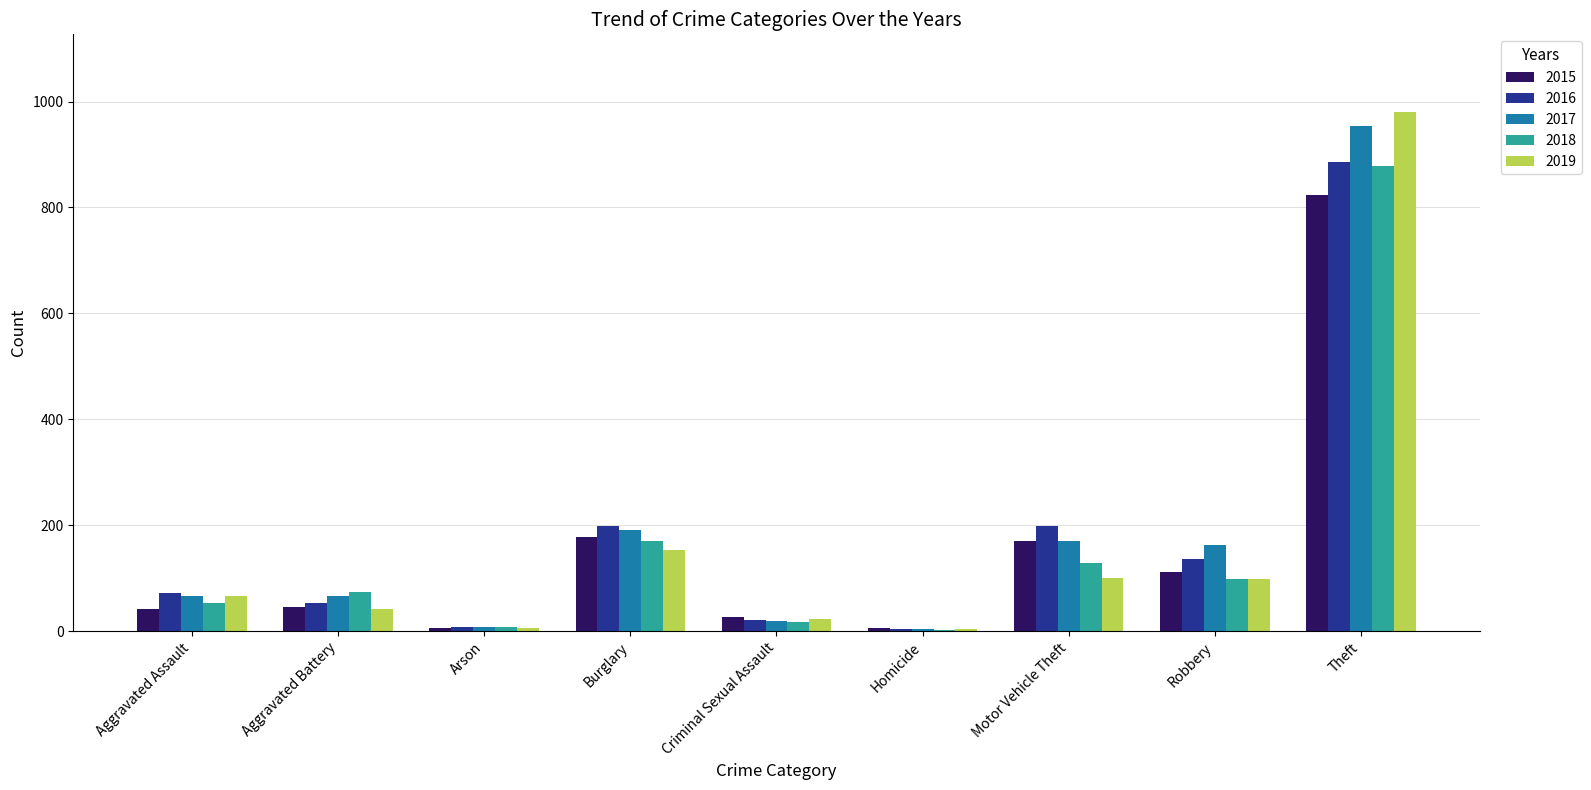

What is the average value of the 2015 series?

156